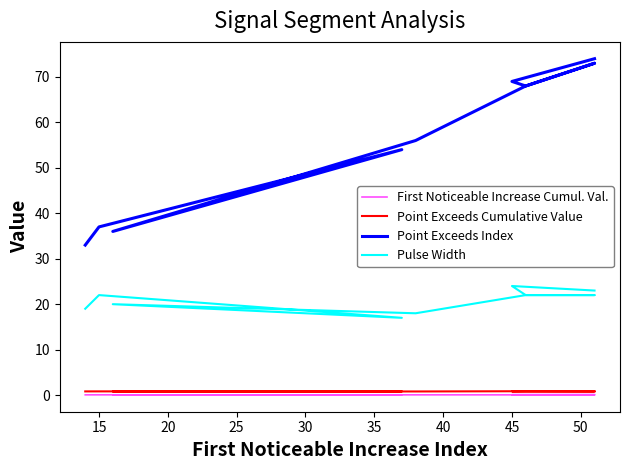

Which series has the largest total across all categories?

Point Exceeds Index